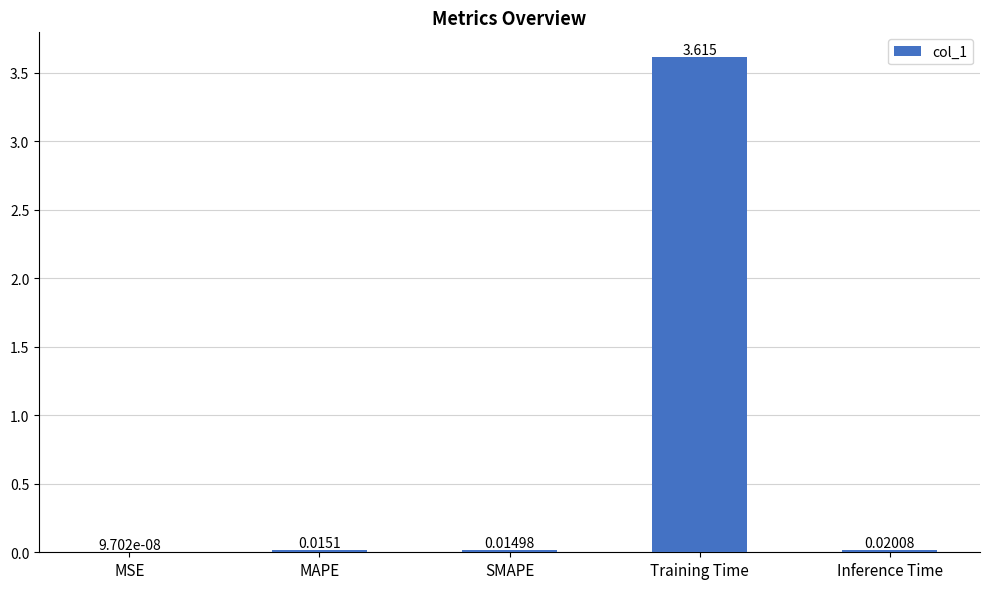

Are the bars horizontal?

No